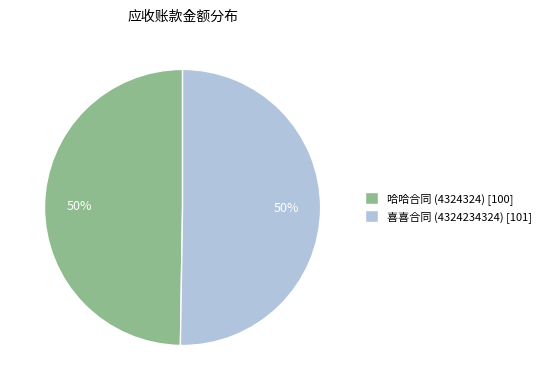

Count the number of slices in the pie.

2